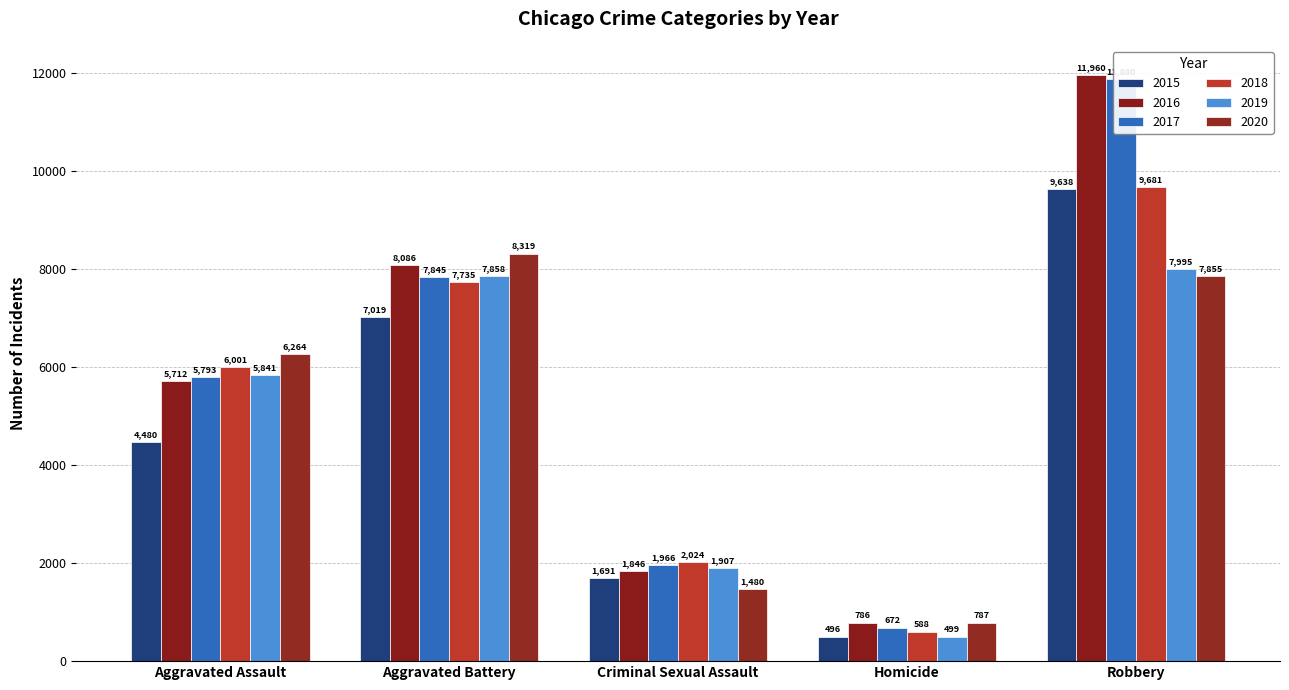

What is the sum of all 2015 values?

23324